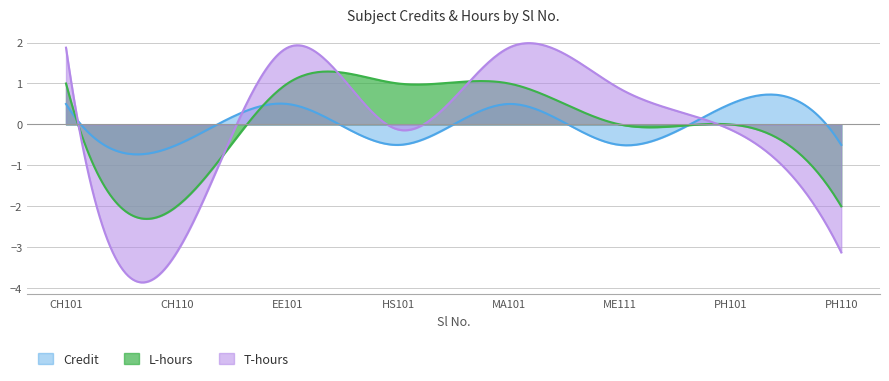

Rank the series by their maximum value, from lowest to highest.

Credit, L-hours, T-hours